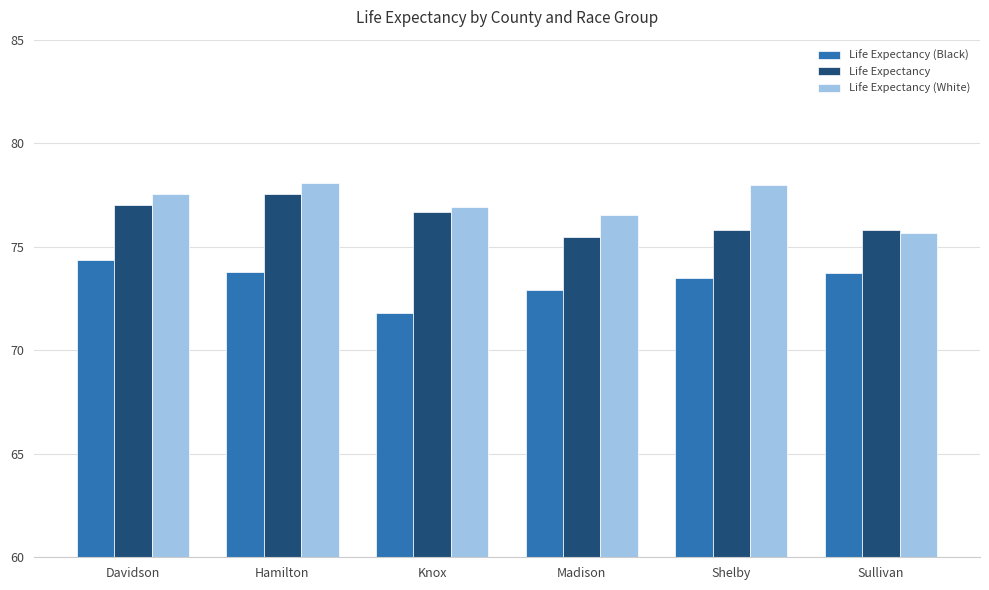

List the series in order of their overall mean, highest first.

Life Expectancy (White), Life Expectancy, Life Expectancy (Black)